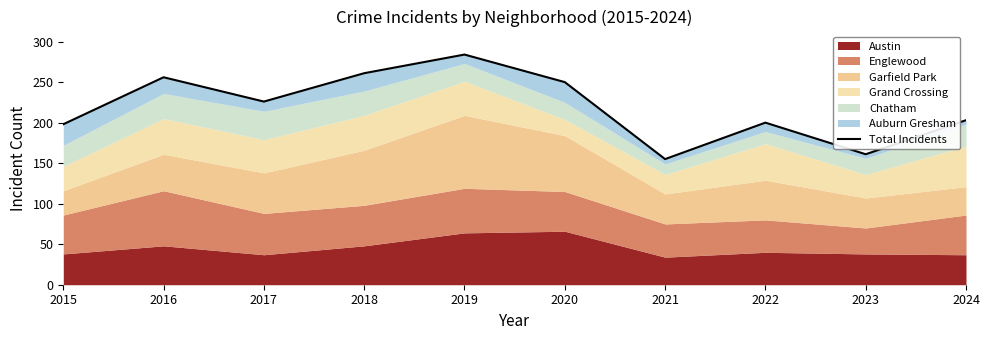

Which has a higher value, 2020 or 2023?

2020